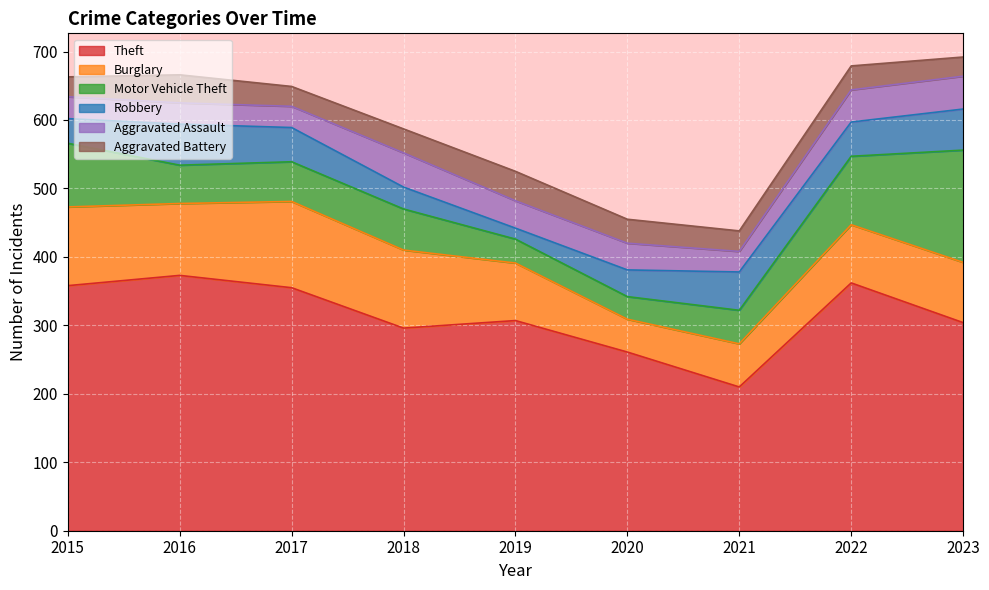

True or false: Robbery and Burglary intersect in this chart.

False